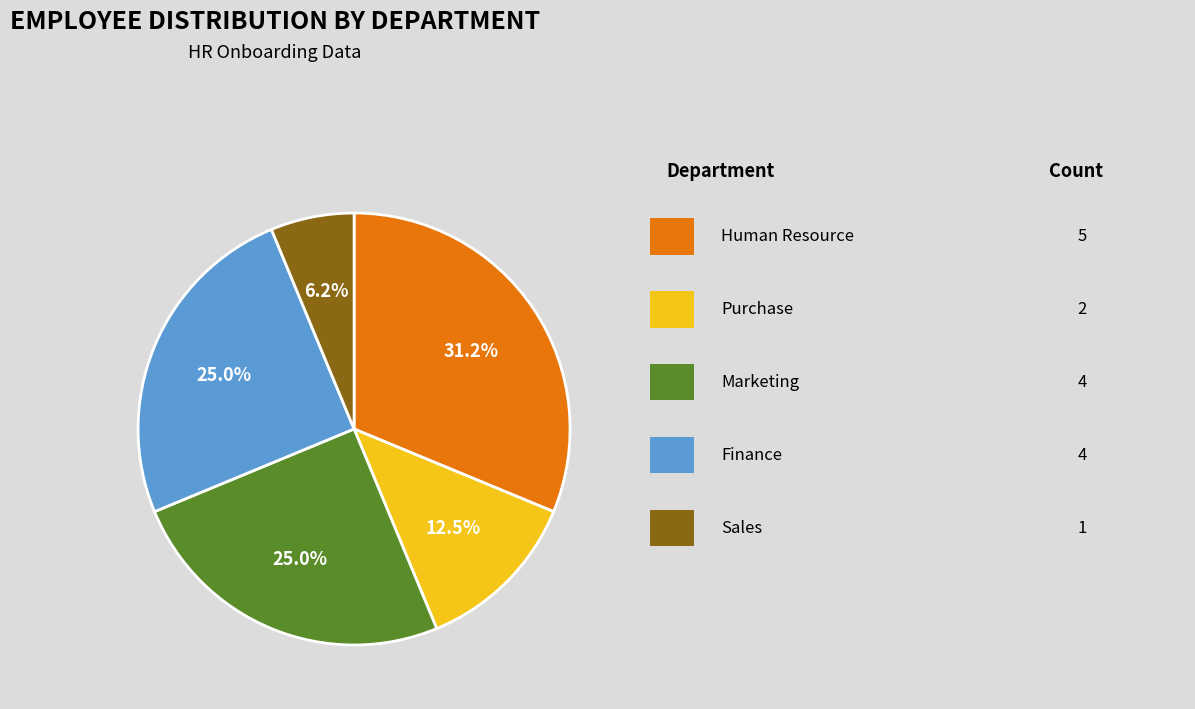

Is there a majority slice in this chart?

No